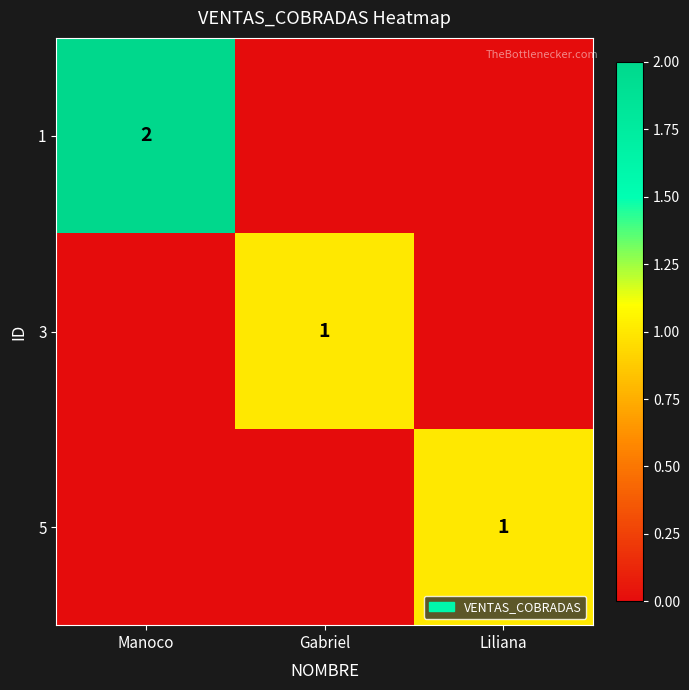

At which category does the chart reach its minimum across all series?

Gabriel